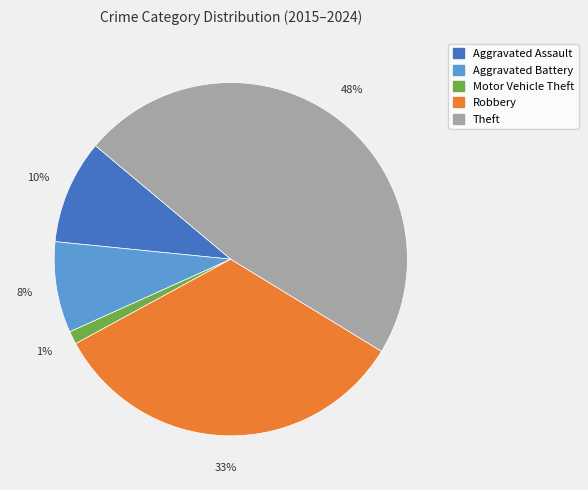

Is there any slice that represents more than half of the pie?

No